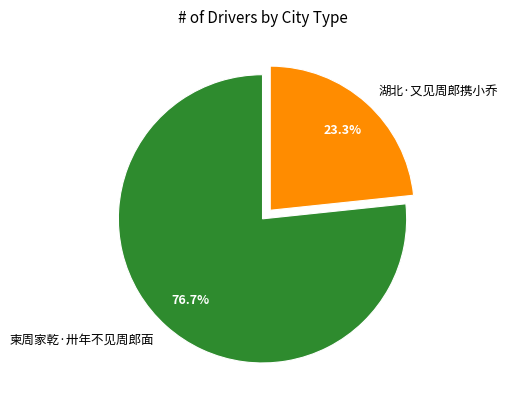

To the nearest percent, what is the difference between the largest and smallest slice percentages?

53%